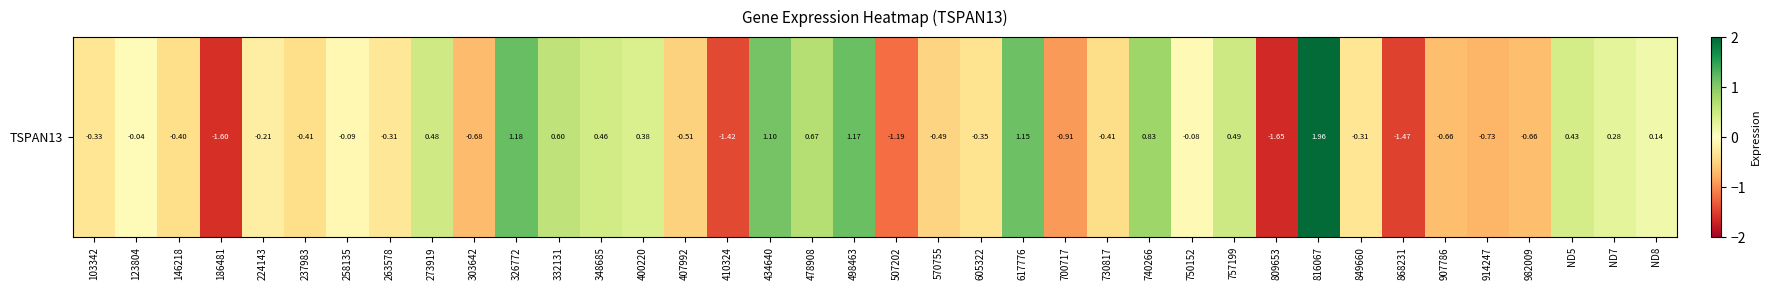

What is the difference between the second highest and minimum values?

2.8